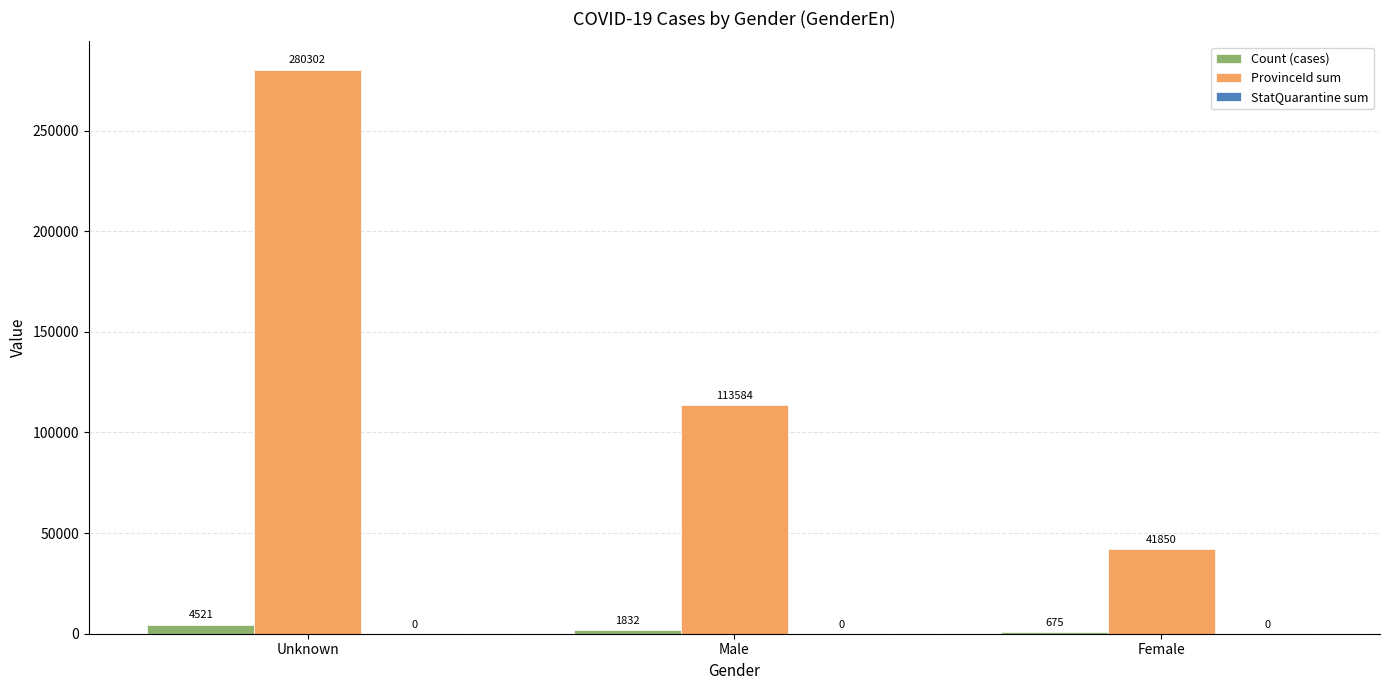

What is the sum of the Count (cases) values at Female and Unknown?

5196